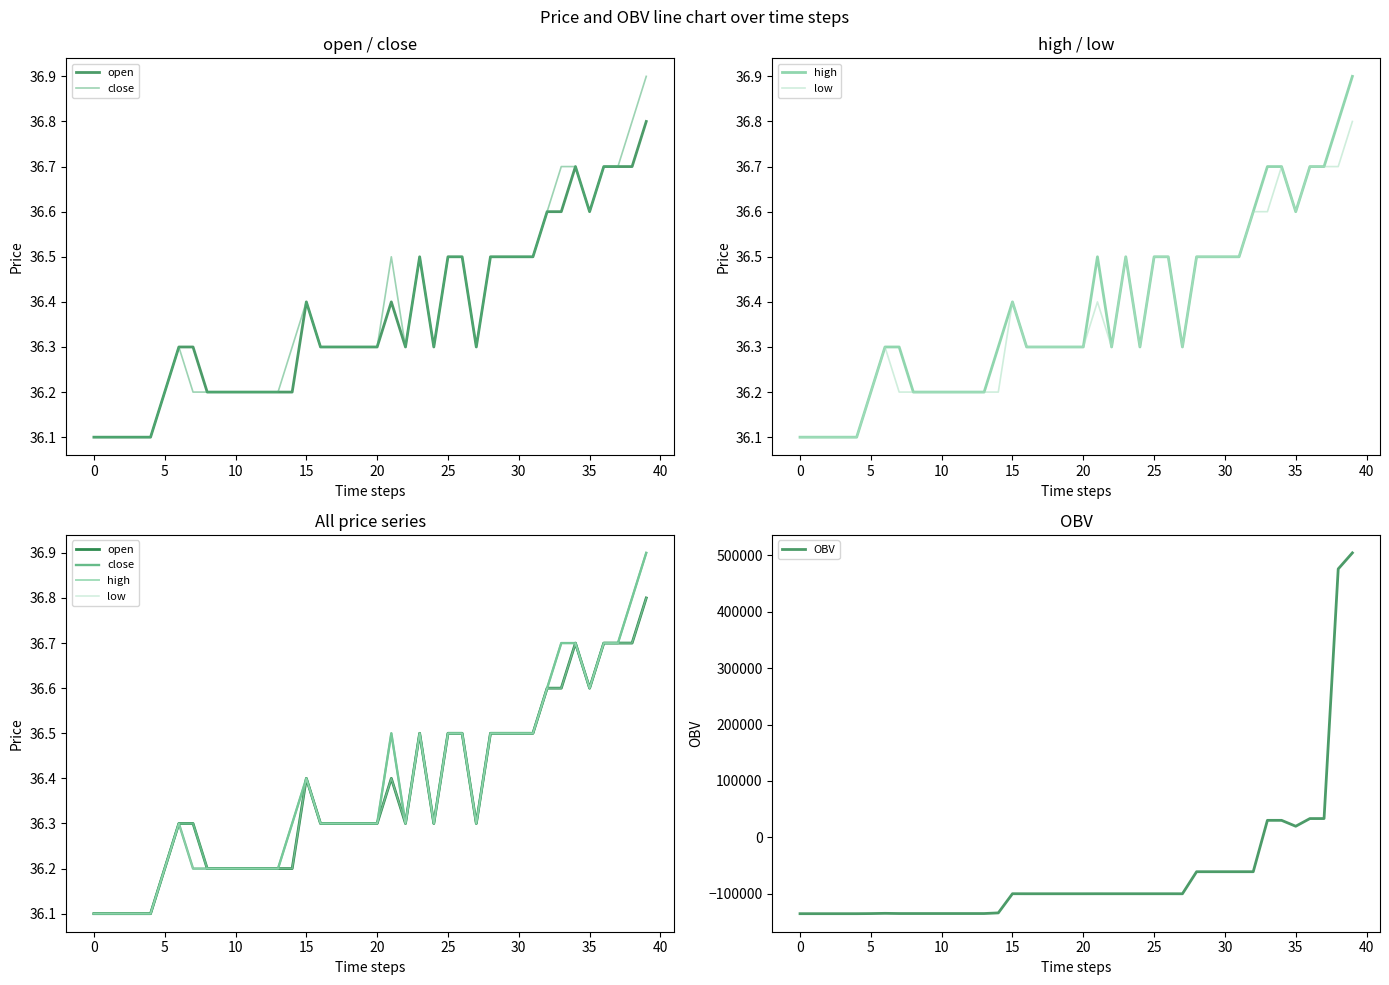

What is the maximum value for OBV?

504458.5